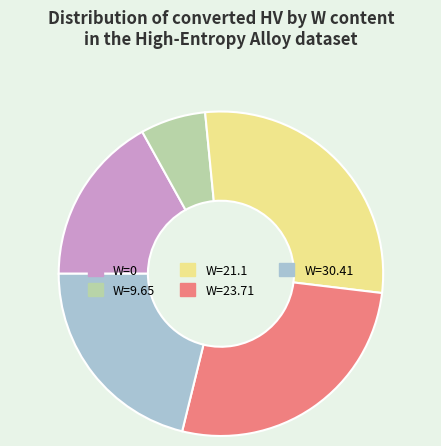

What is the largest slice in the pie chart?

W=21.1